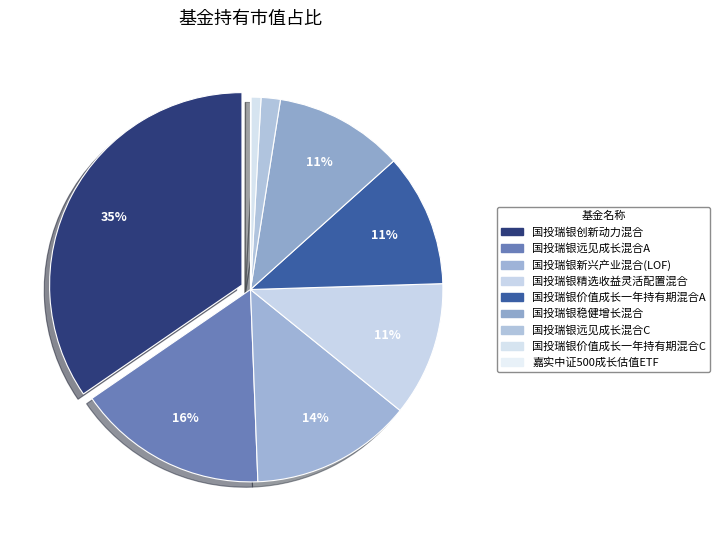

What is the smallest slice in the pie chart?

嘉实中证500成长估值ETF